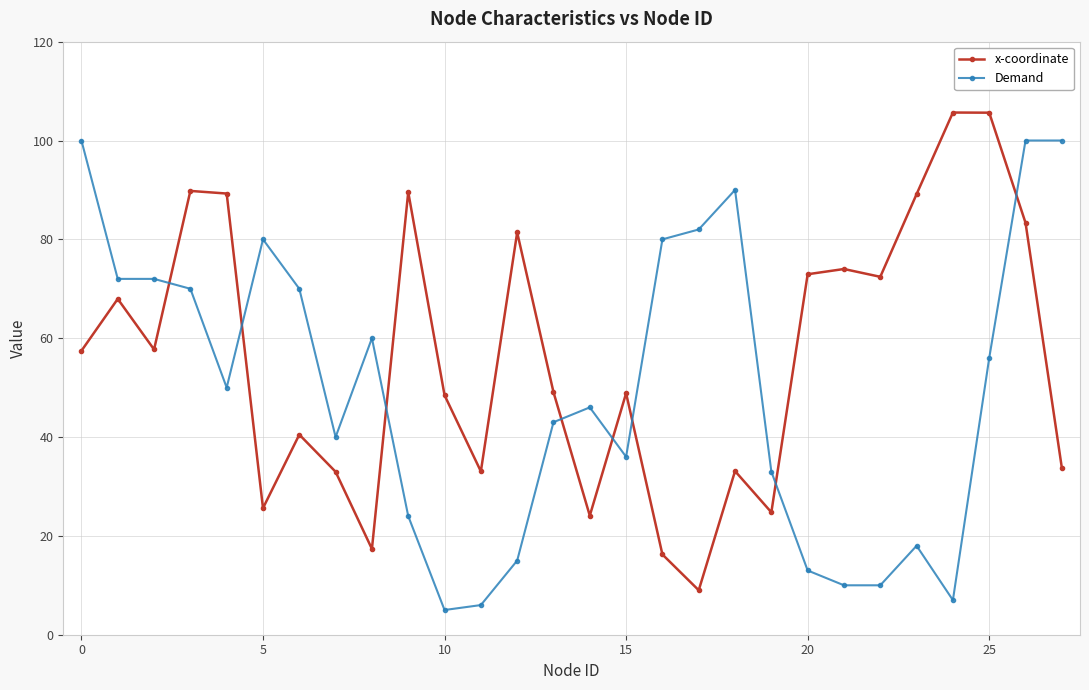

Which series has the largest total across all categories?

x-coordinate